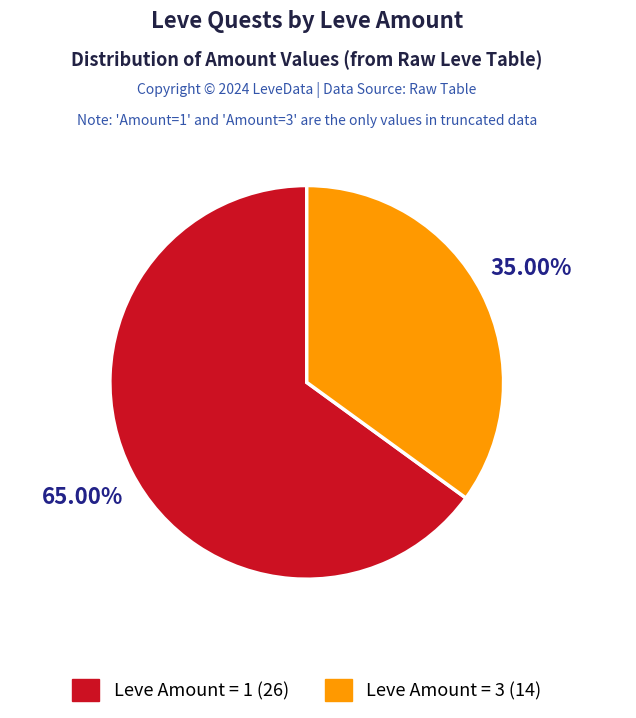

Does any single category account for the majority?

Yes